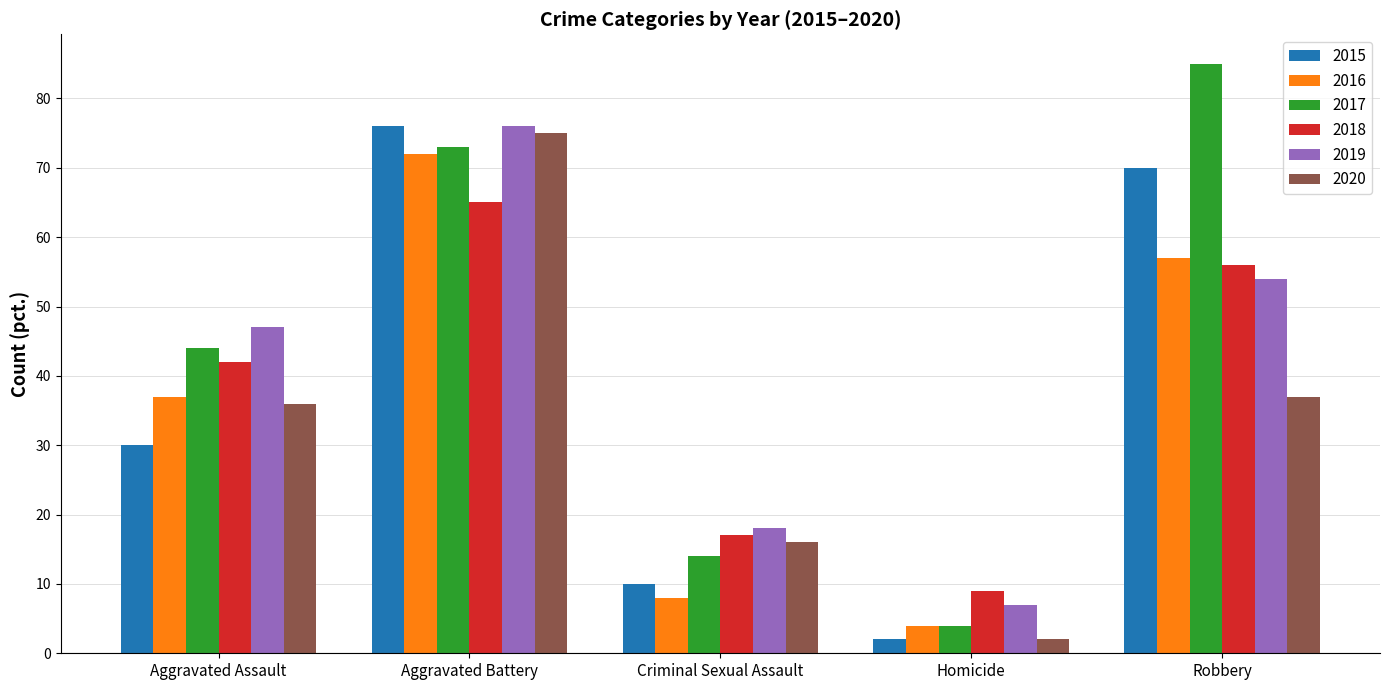

True or false: 2019 has a value of 18 at Criminal Sexual Assault.

True